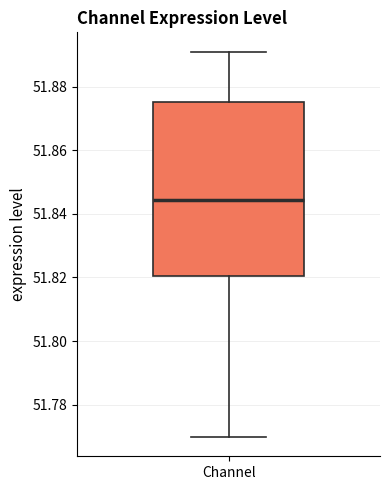

Transcribe this box plot: give where the median line is, the range the box spans, and where the two whiskers end, as read against the y-axis. The values are not printed on the chart, so give them approximately, as read against the axis.

median 51.844, box 51.820 to 51.876, whiskers 51.770 to 51.890